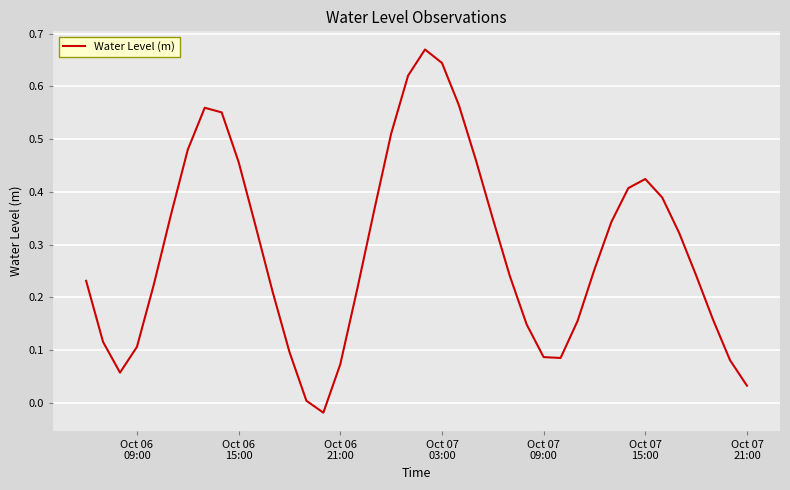

What is the greatest value displayed?

0.7